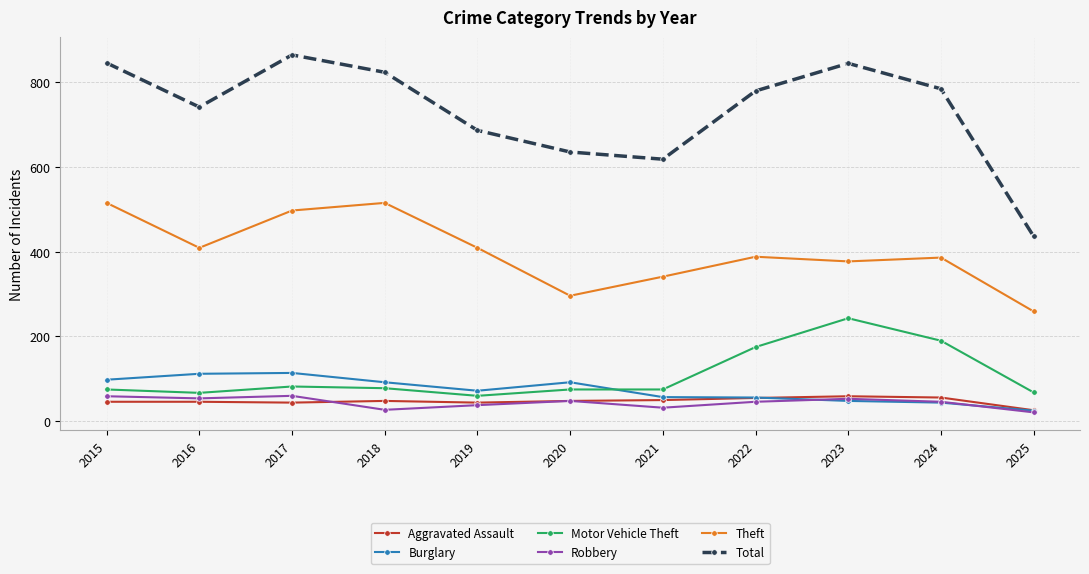

What is the value of the Total point at the 3rd from the left?

864